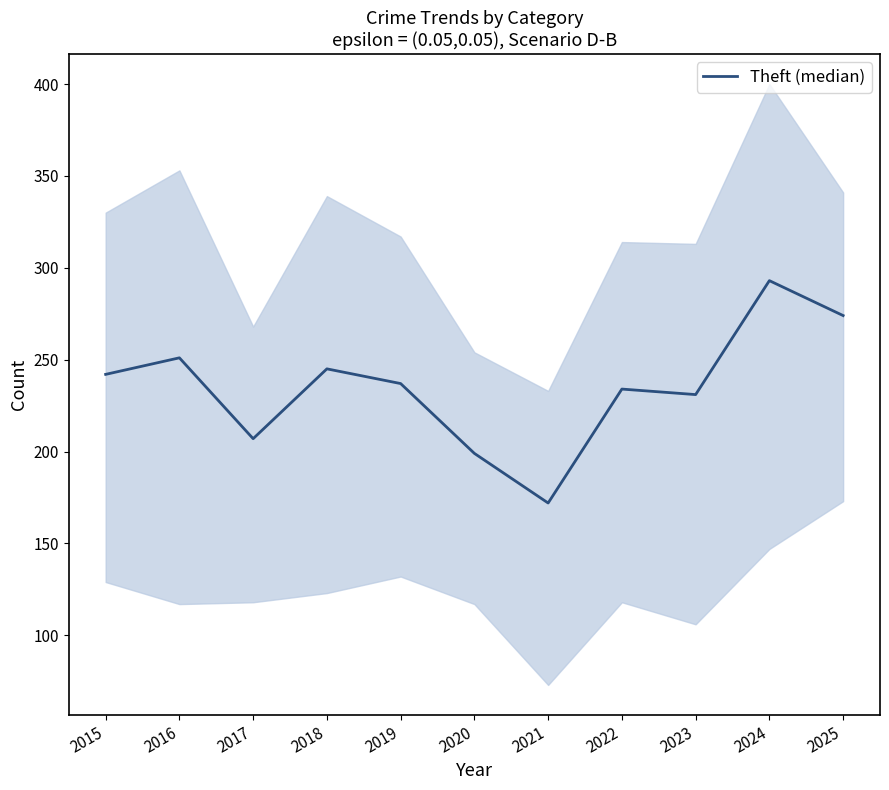

Rank the categories by value from lowest to highest.

2021, 2020, 2017, 2023, 2022, 2019, 2015, 2018, 2016, 2025, 2024